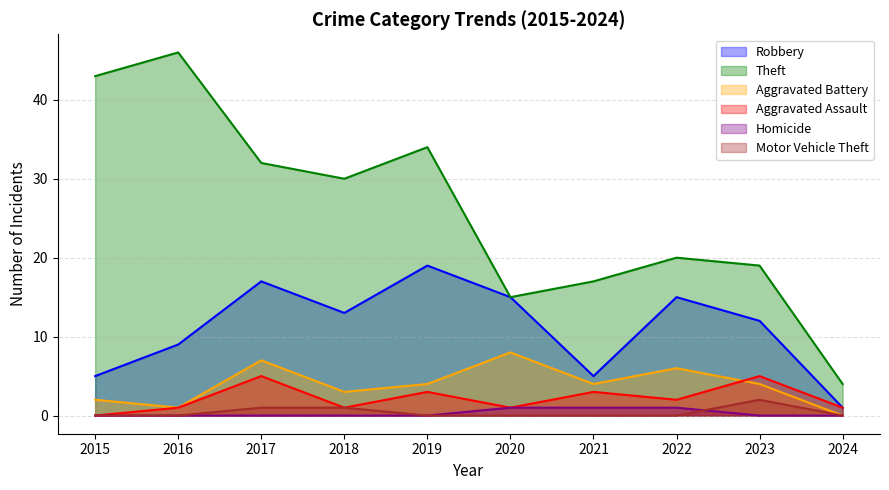

What is the value of the Robbery point at the 10th from the left?

1